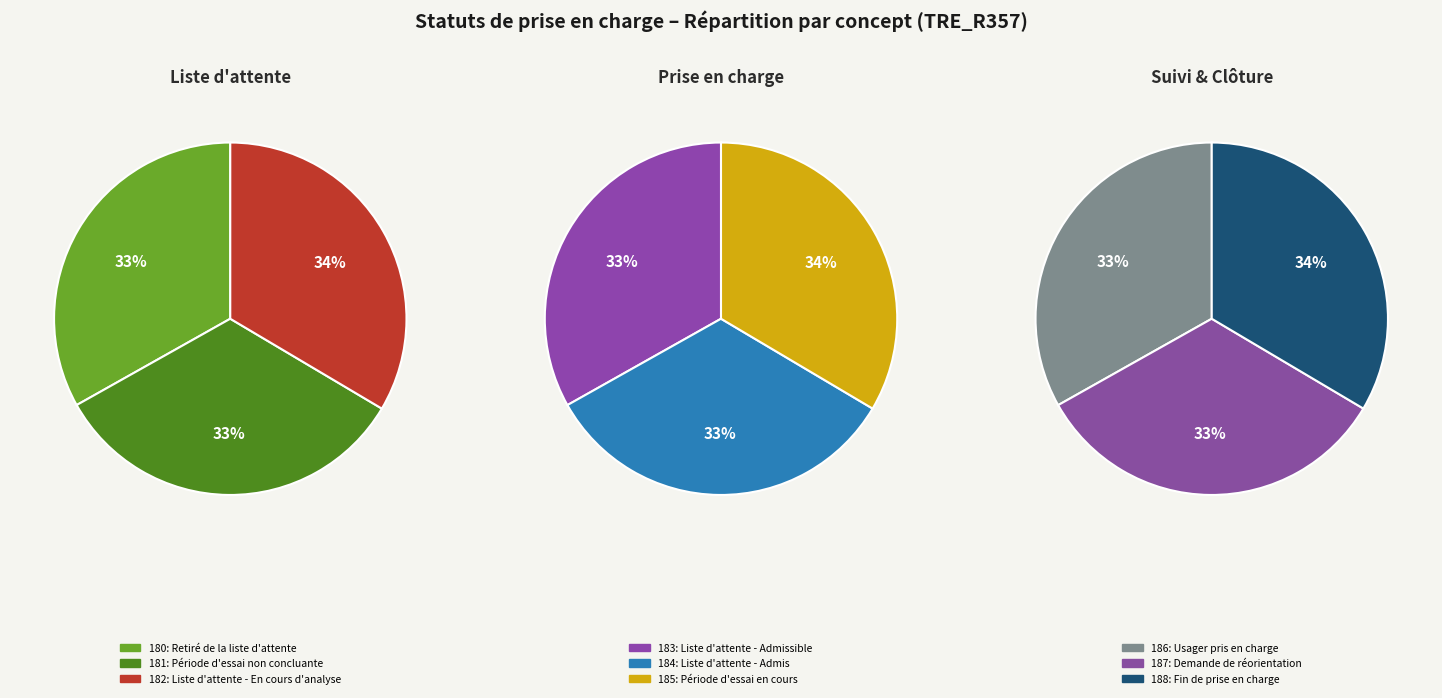

Which slice is the largest?

Fin de prise en charge